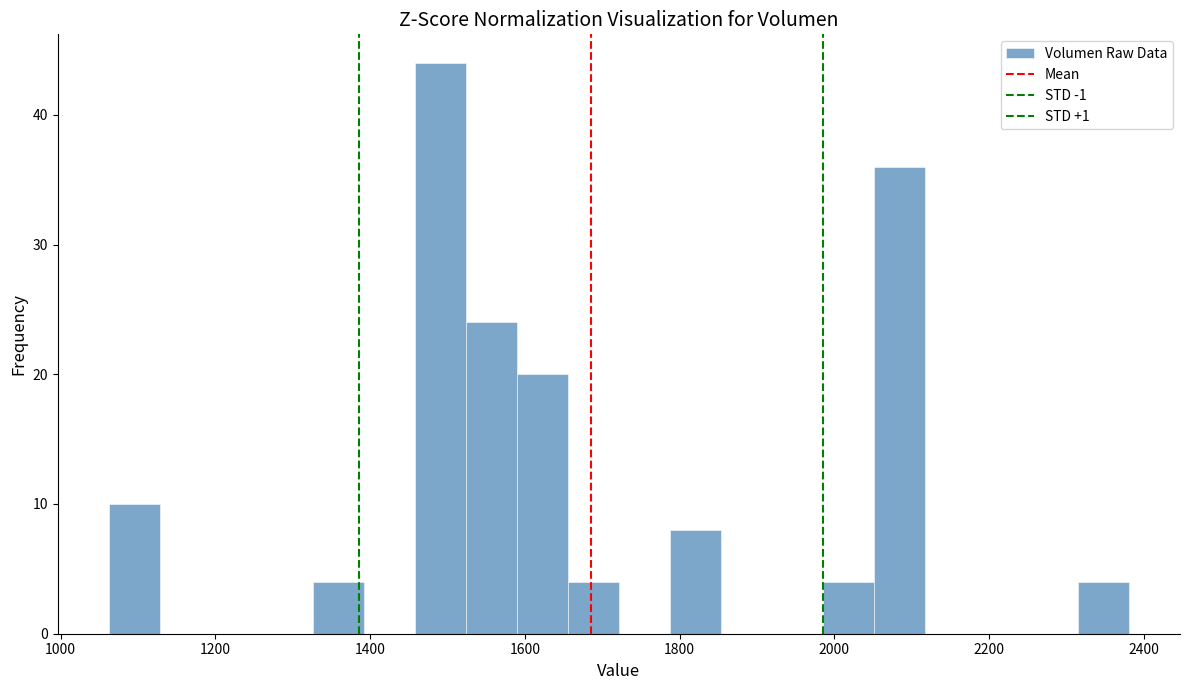

Read against the x-axis, roughly where is the centre of the tallest bar?

1500